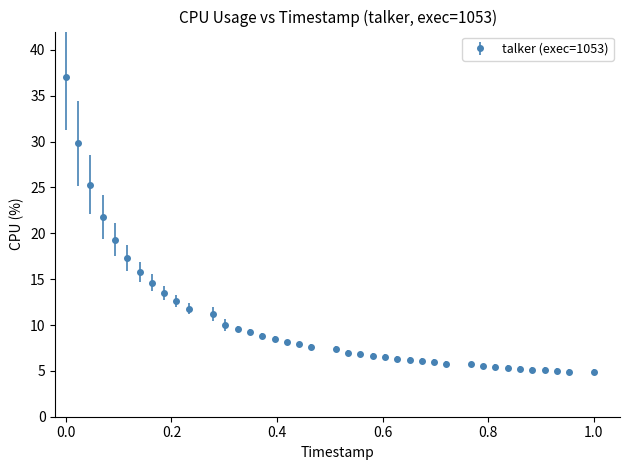

What is the minimum value shown in the chart?

4.9